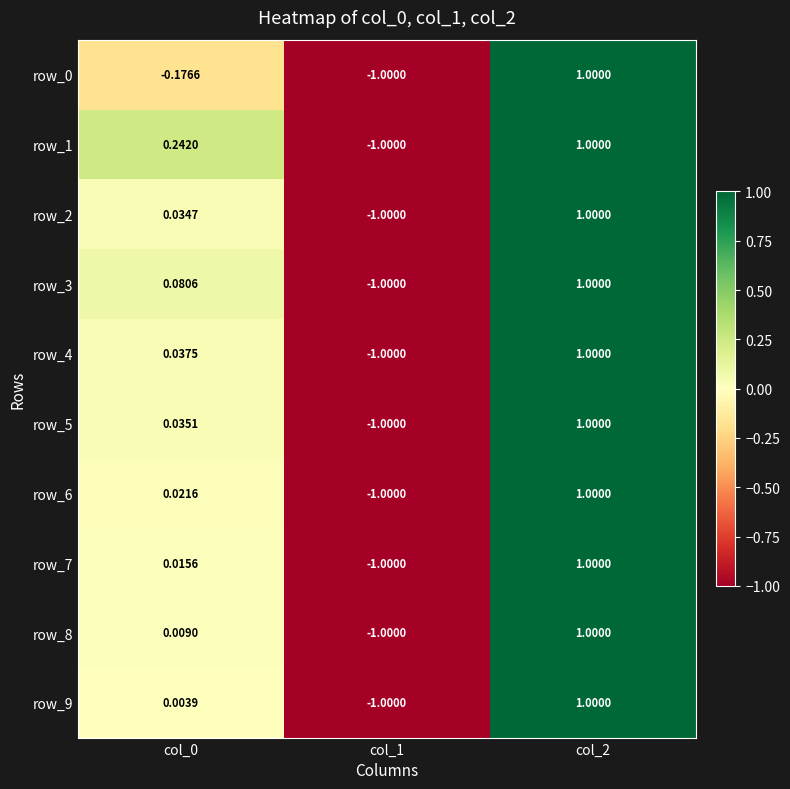

Is it true that row_2 equals 1.0 at col_2?

True